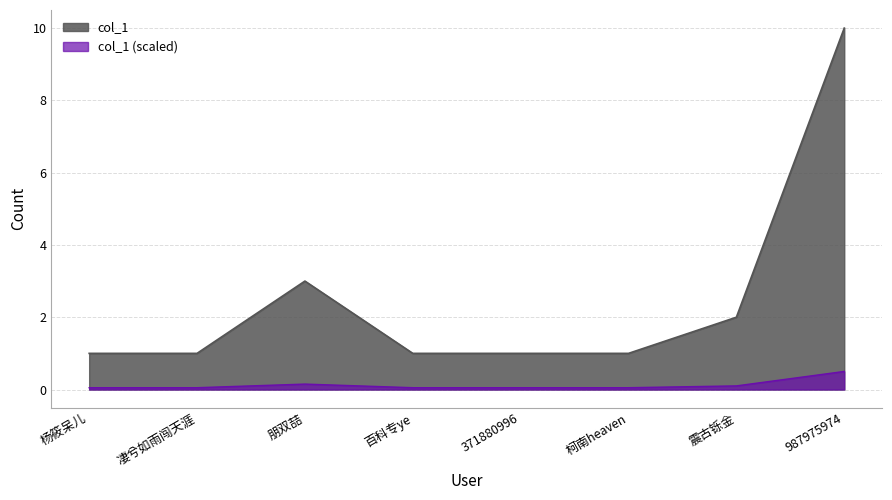

Is it true that the value at 柯南heaven is 1?

True